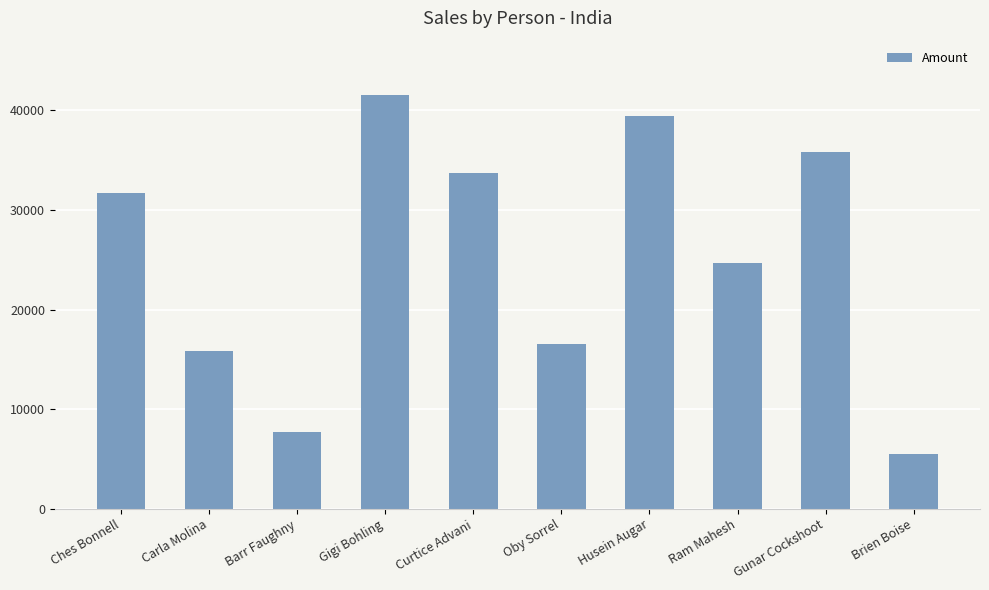

Count the number of categories in the chart.

10